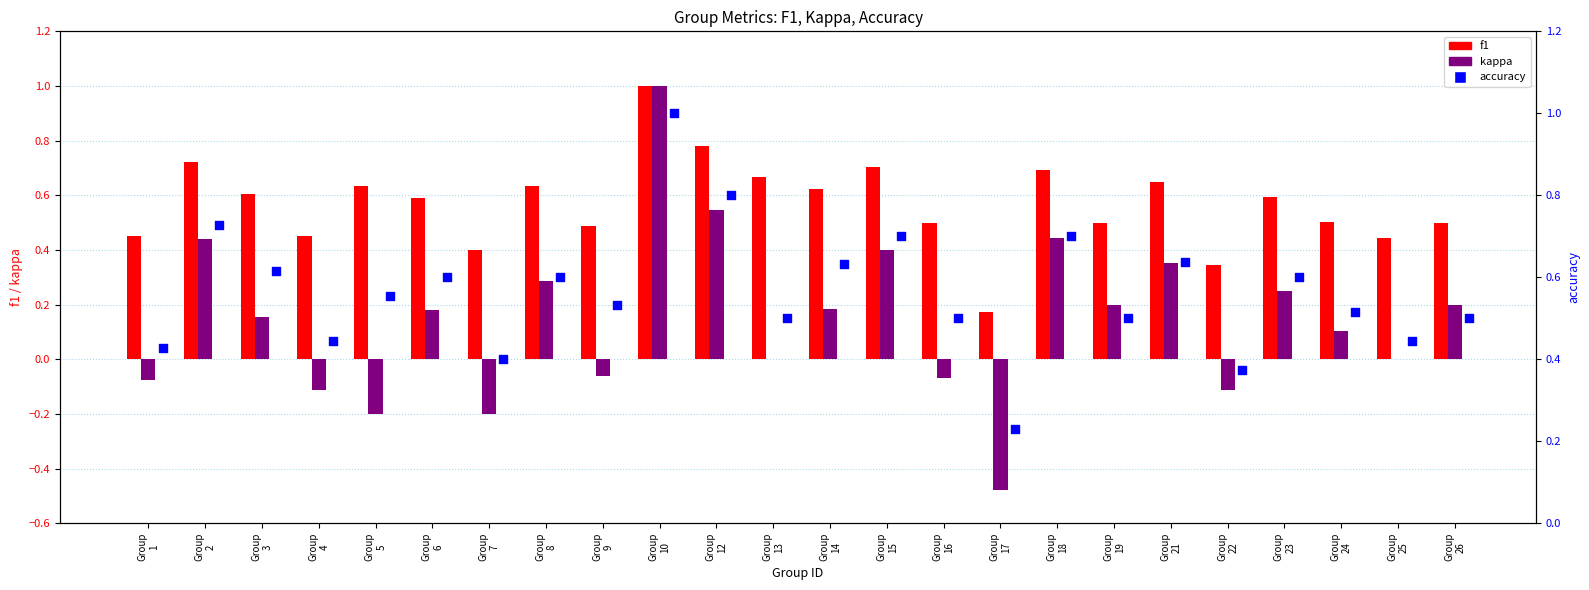

Which series has the largest Y range (max minus min)?

kappa